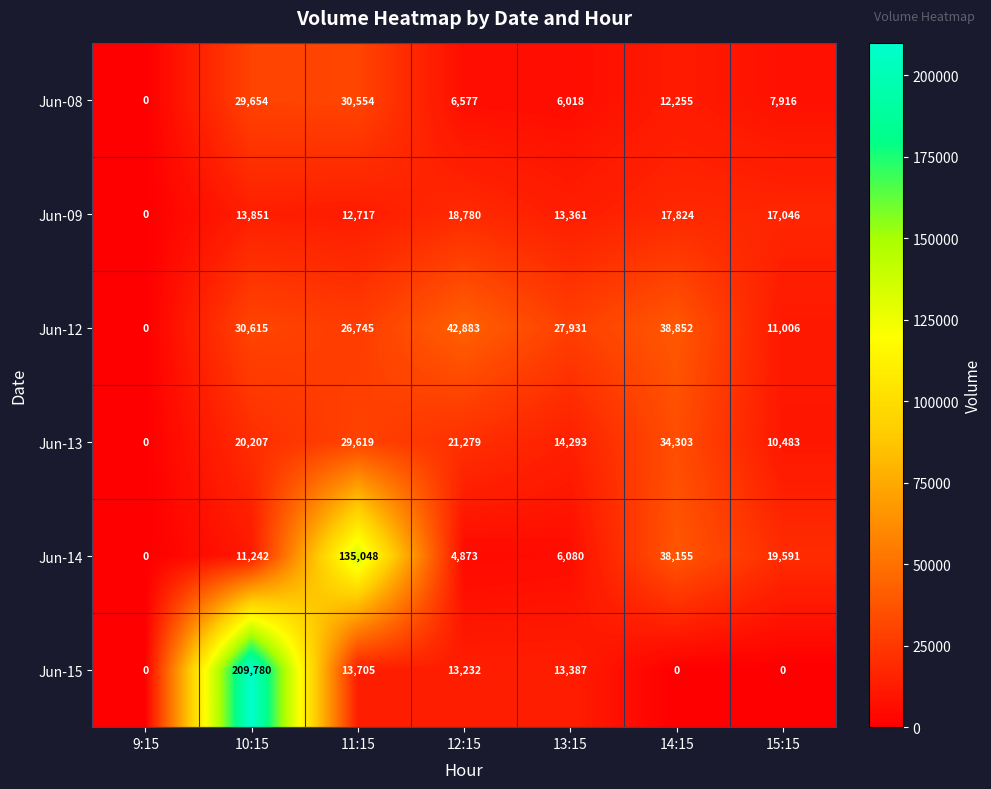

At which category is the sum across all series the highest?

10:15